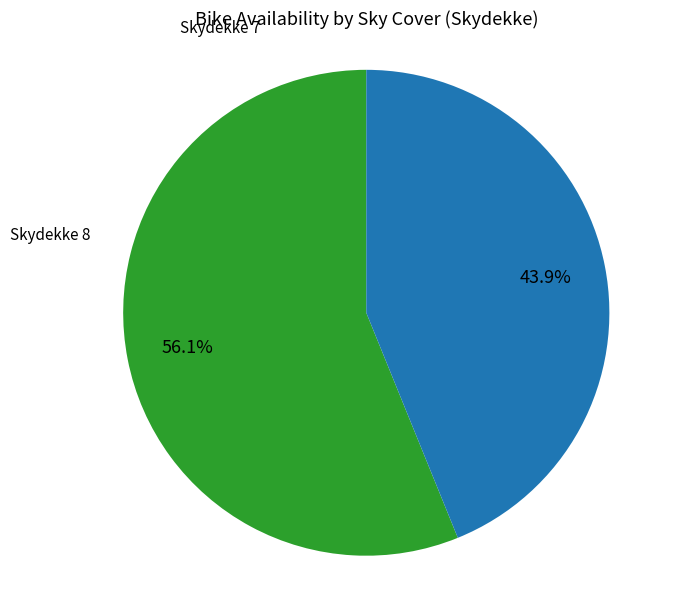

Is there a majority slice in this chart?

Yes